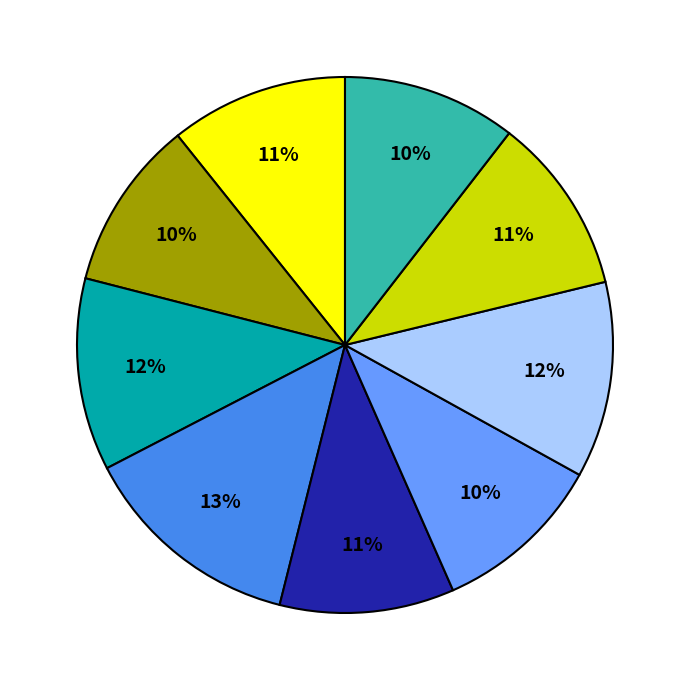

Is there any slice that represents more than half of the pie?

No